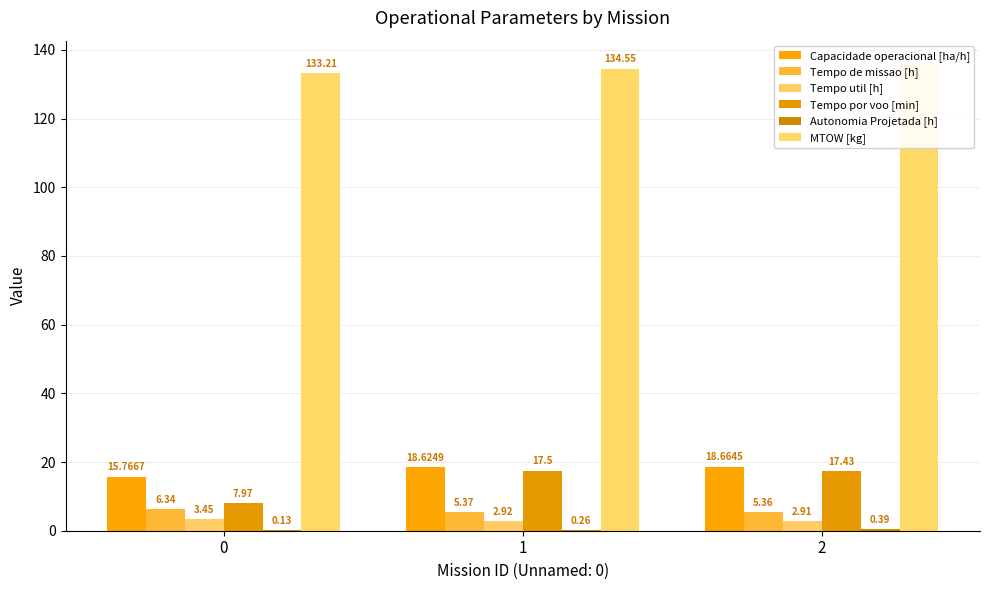

What is the value of the Tempo por voo [min] bar at the 1st from the left?

8.0